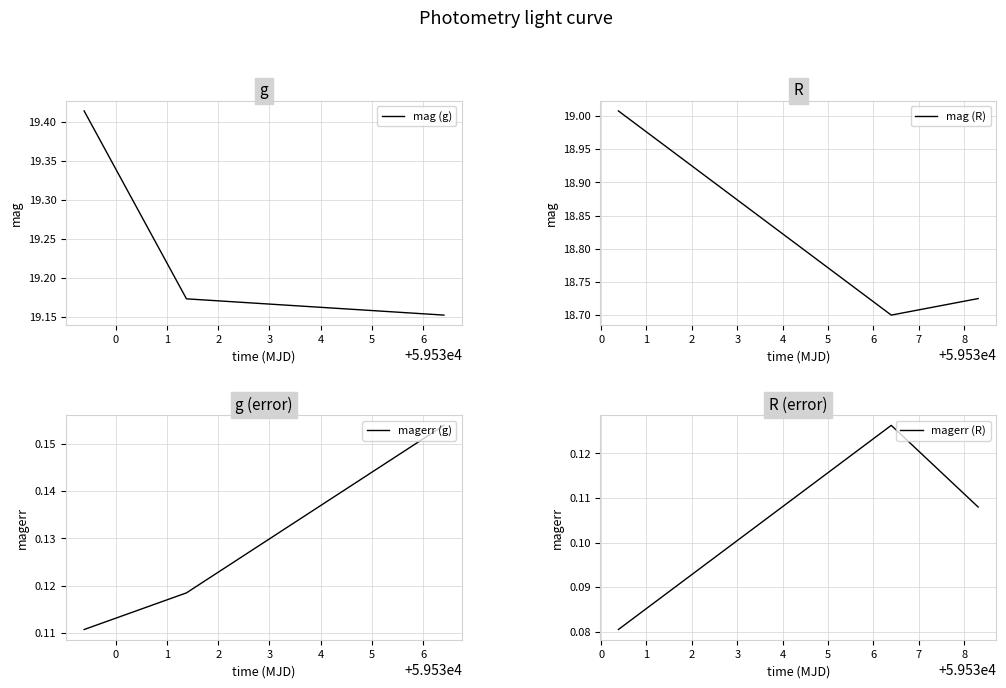

Rank the series by their maximum value, from lowest to highest.

magerr (R), magerr (g), mag (R), mag (g)